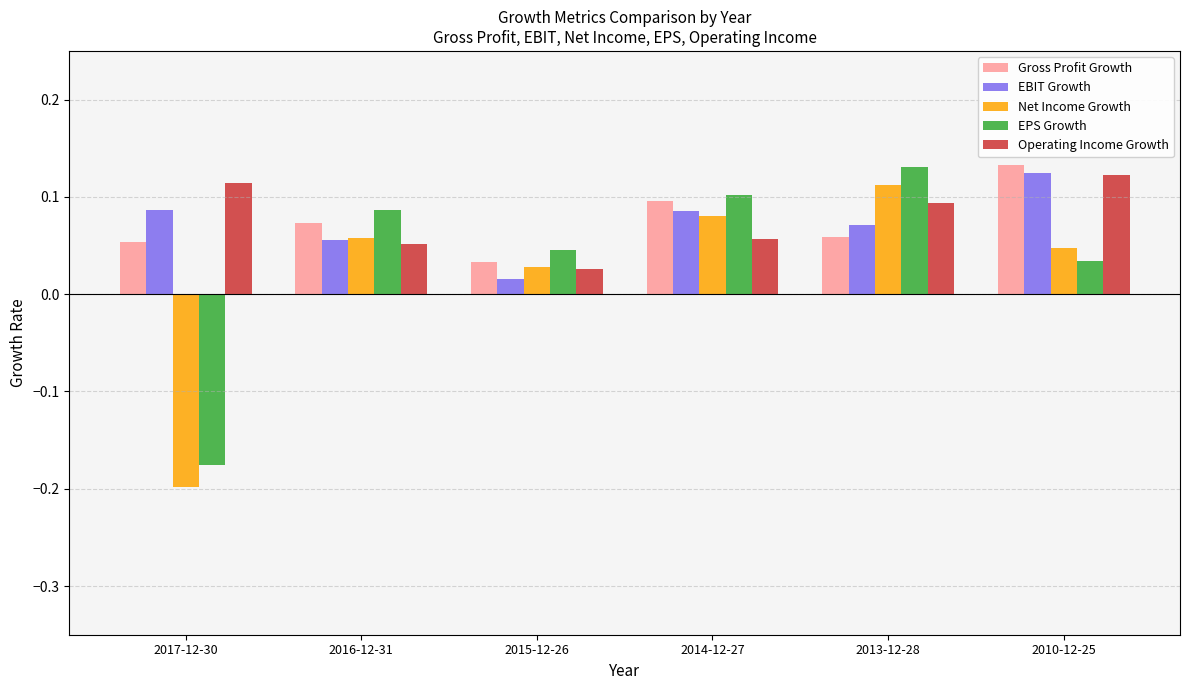

Which series changed the most between 2013-12-28 and 2010-12-25?

EPS Growth